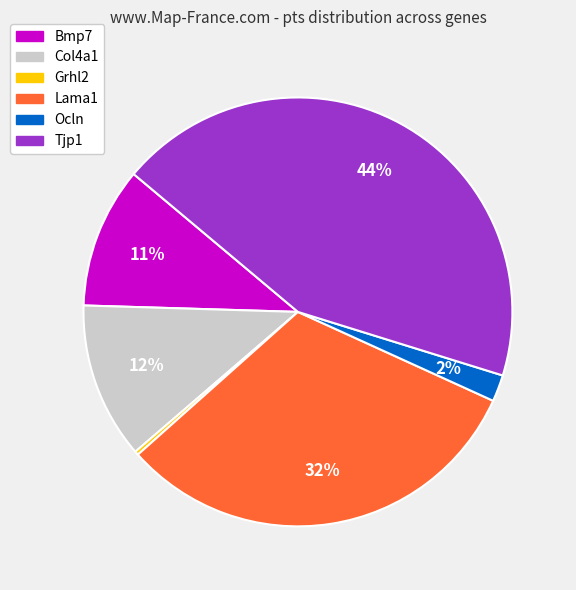

Which category has the biggest portion of the pie?

Tjp1